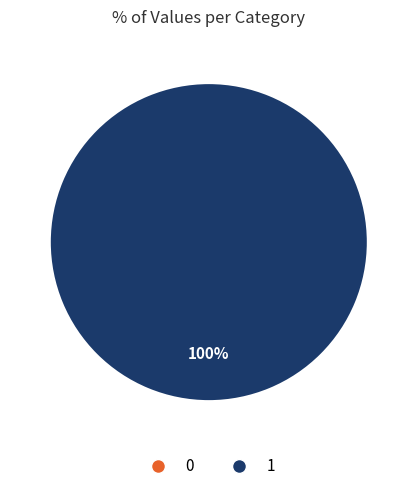

Which slice represents more than half of the pie?

1